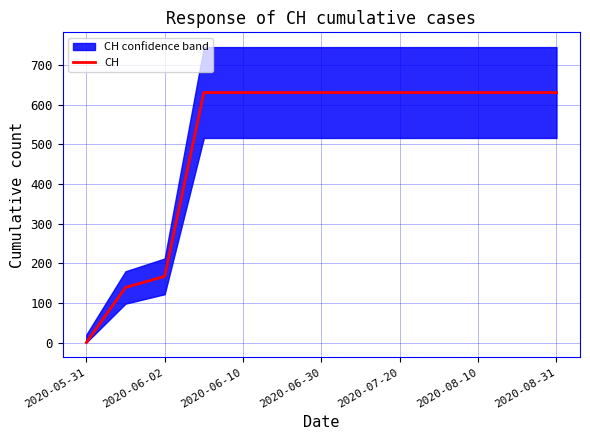

At which label does CH reach its minimum?

2020-05-31